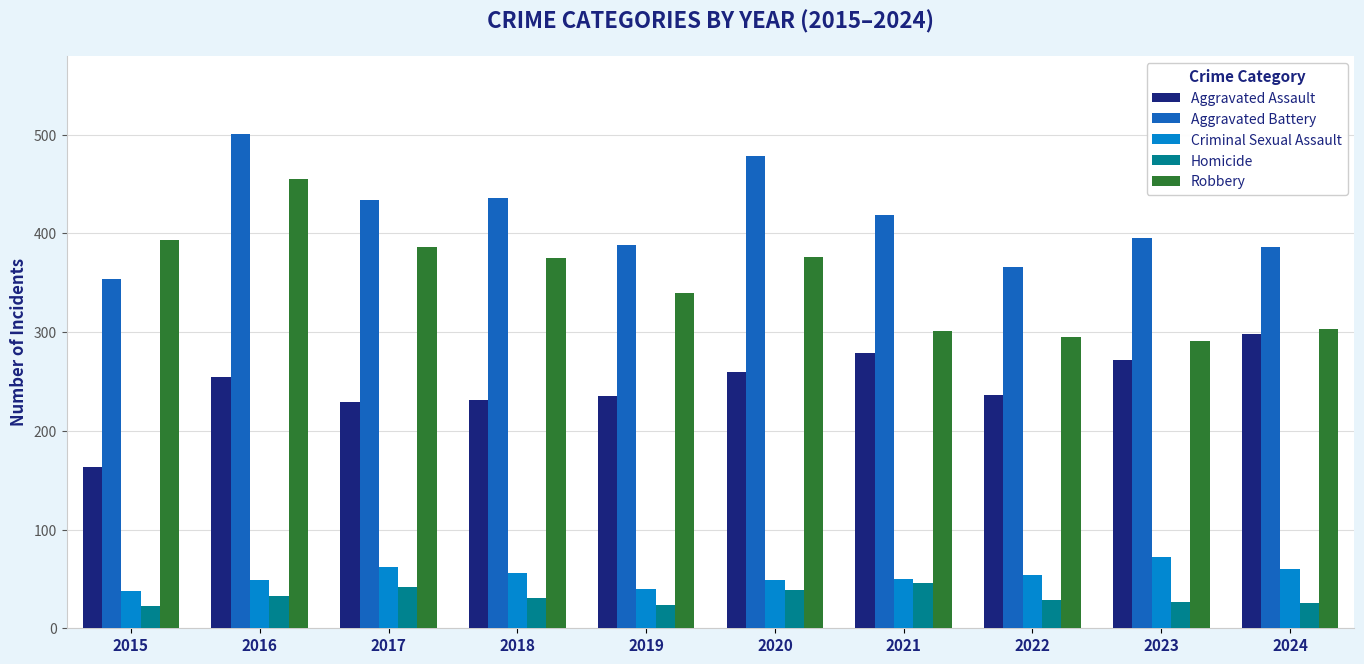

The value of Robbery at 2017 is 386. True or false?

True